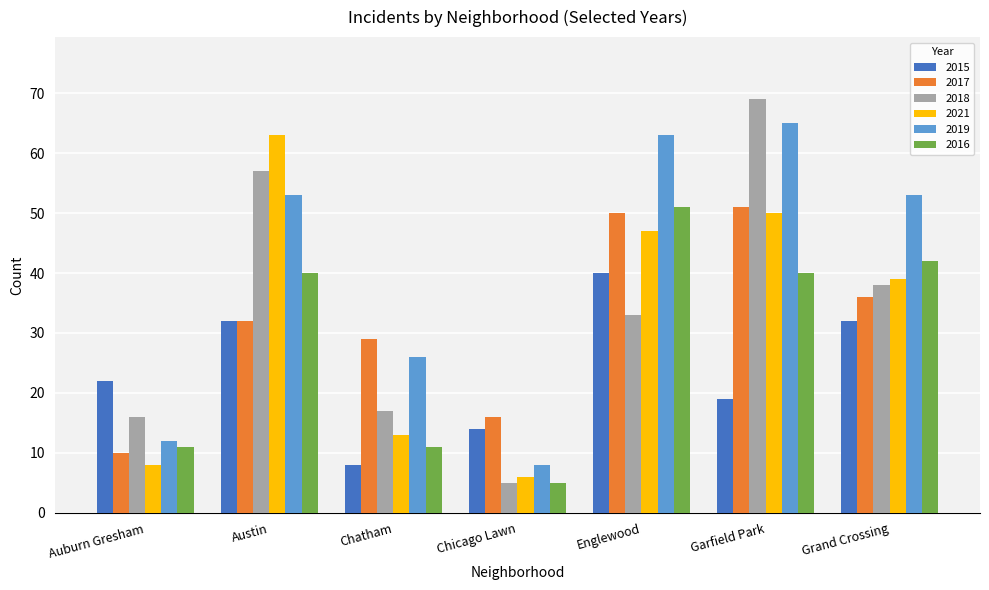

Is the value of 2021 at Grand Crossing greater than the value of 2016 at Chatham?

Yes